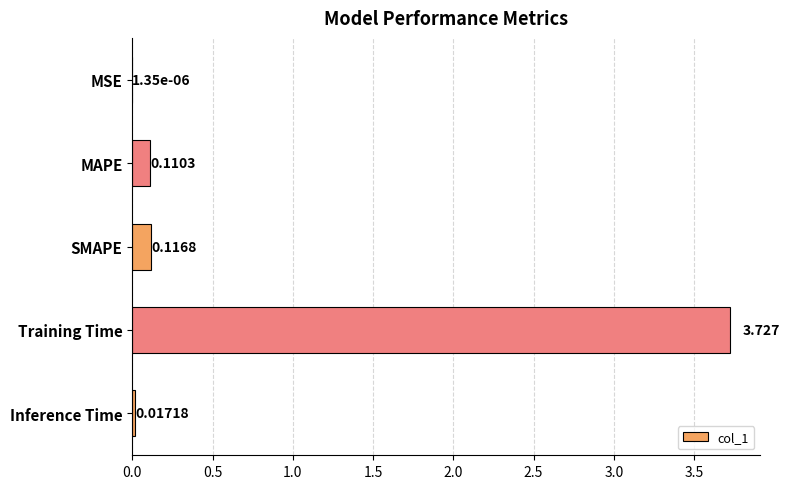

Between SMAPE and Inference Time, which is larger?

SMAPE